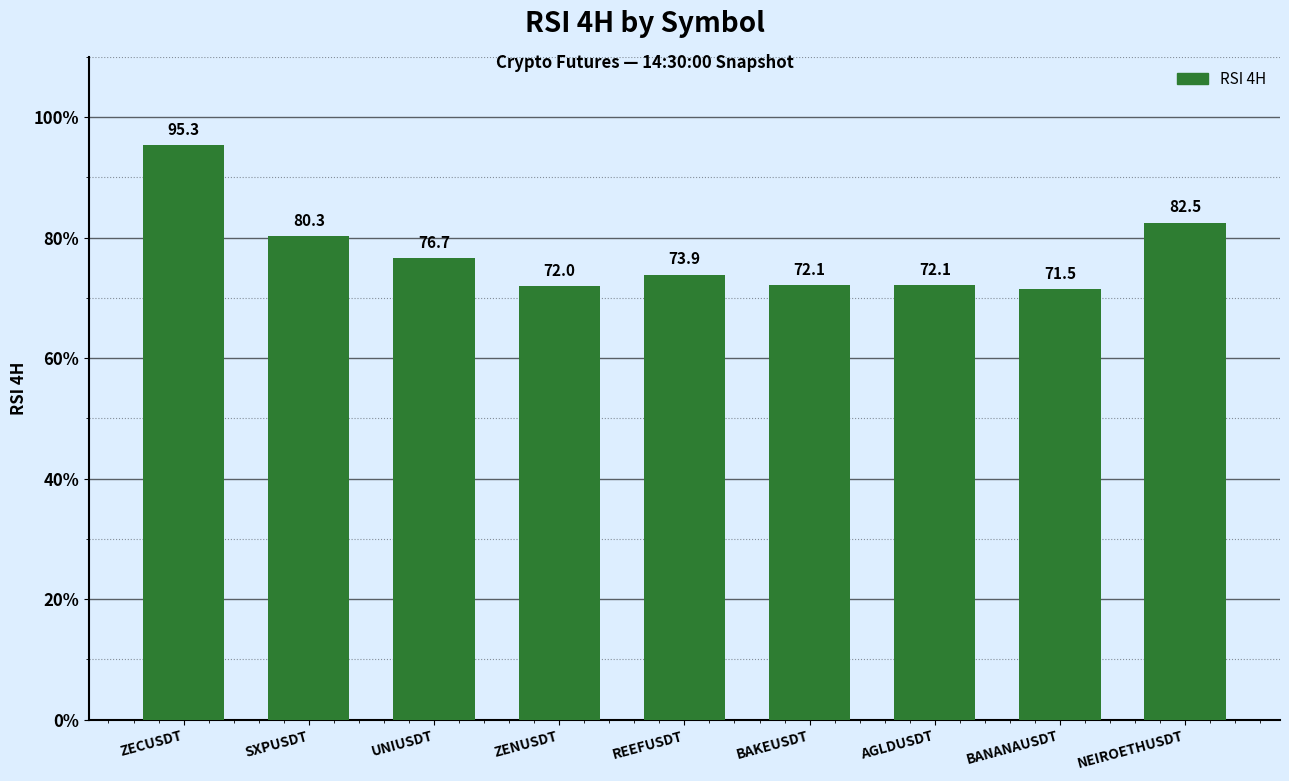

The value at SXPUSDT is 80.3. True or false?

True